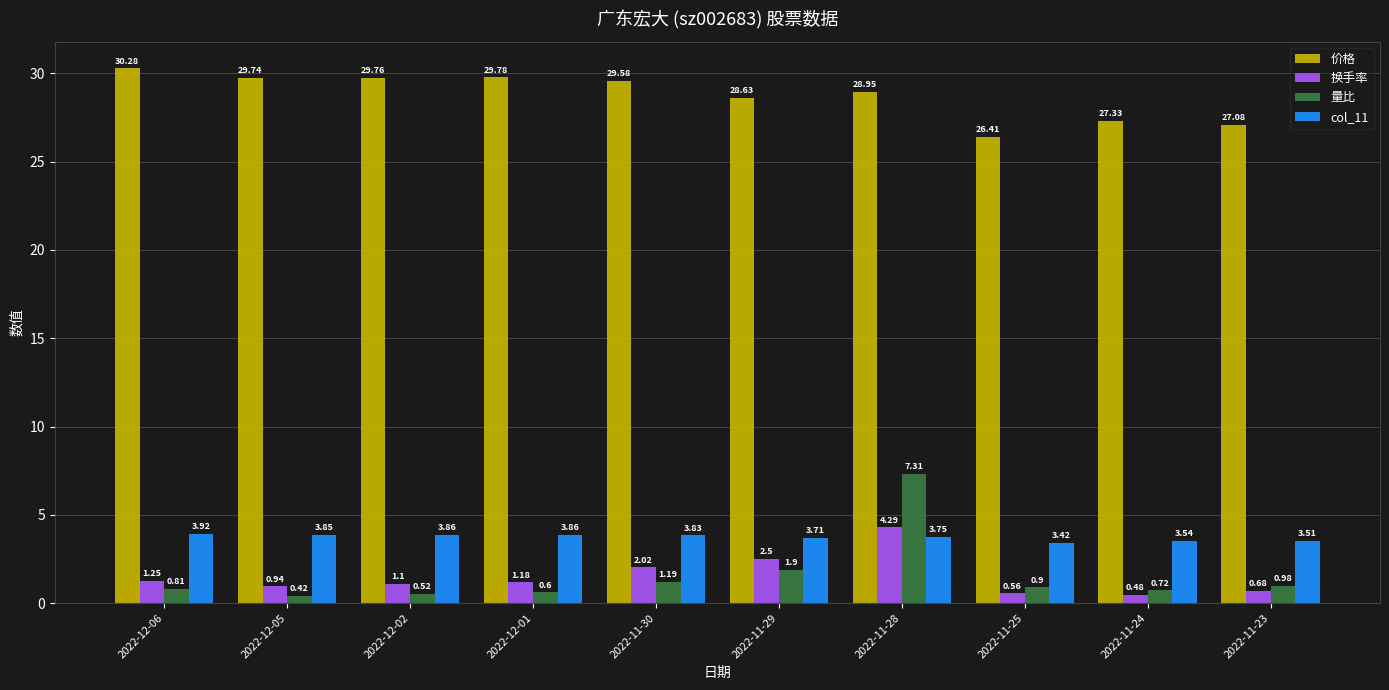

Which series has the widest spread of values?

量比